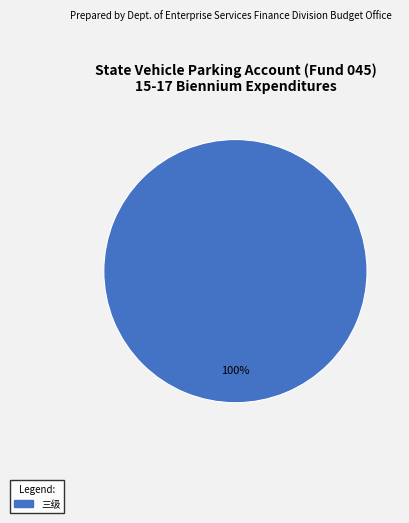

Rank the categories by value from highest to lowest.

三级